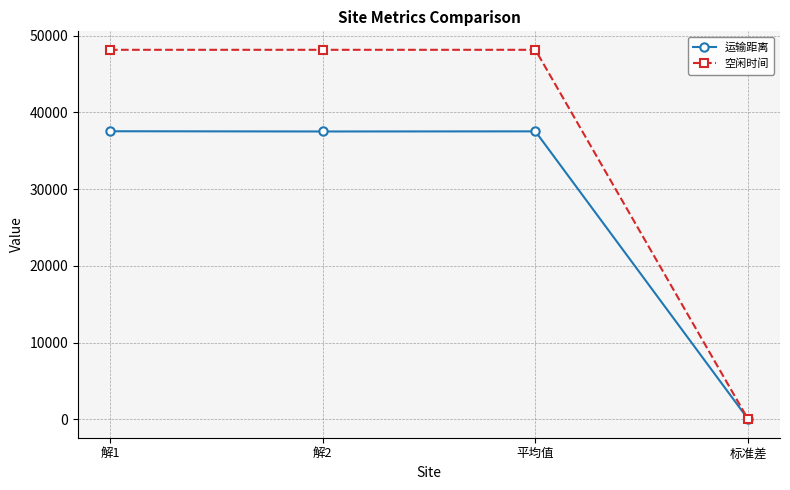

At how many categories does at least one series exceed 11415?

3